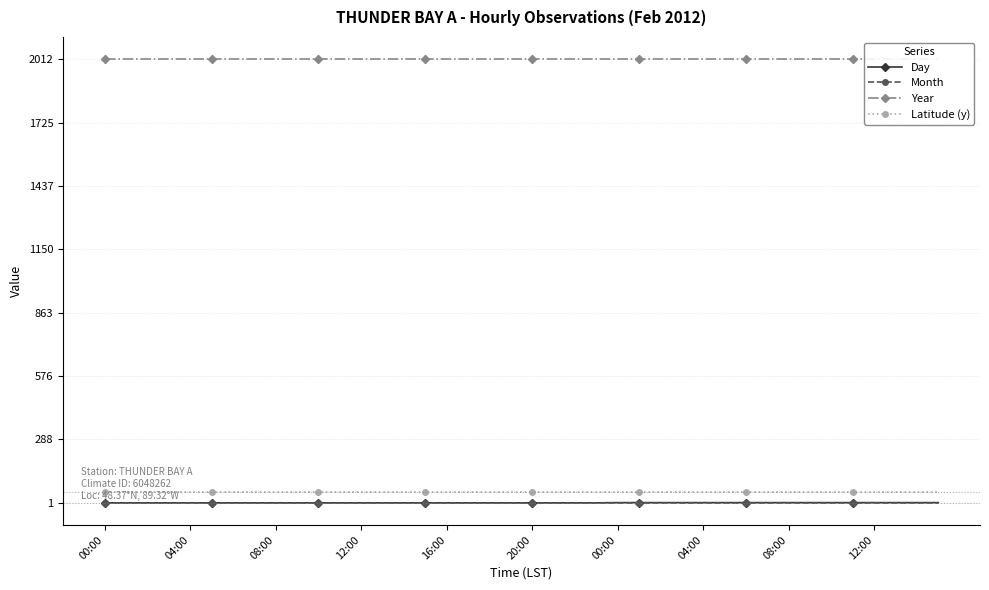

Which has a higher value, 18 or 34?

34